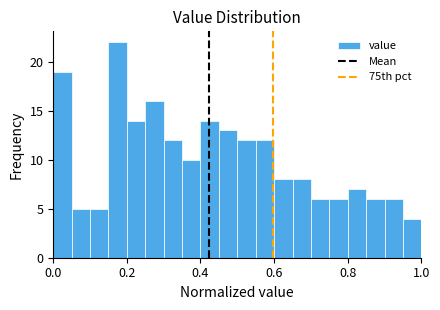

Around what value on the x-axis is the tallest bar? Give the approximate position of its centre, as read against the axis.

0.18